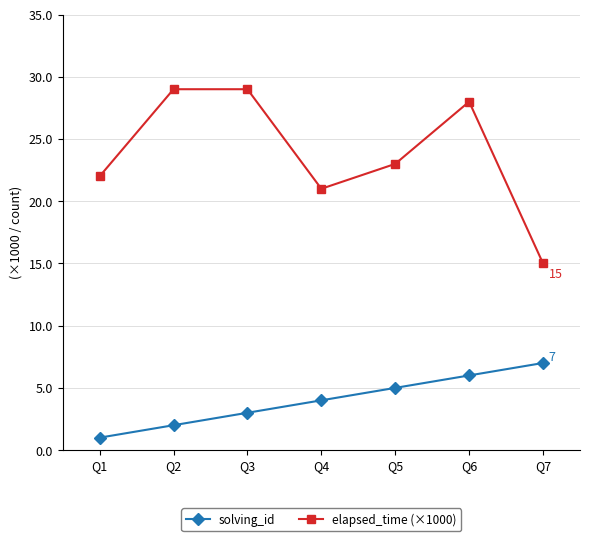

What is the difference between the second highest and minimum values in the solving_id series?

5